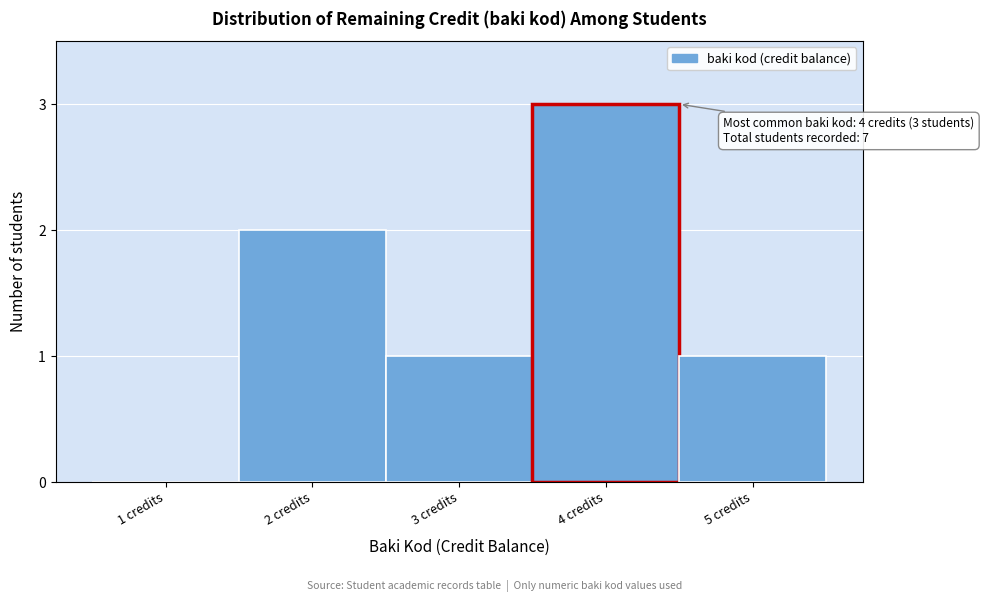

Reading right to left, extract all data points from this chart.

5 credits=1	4 credits=3	3 credits=1	2 credits=2	1 credits=0